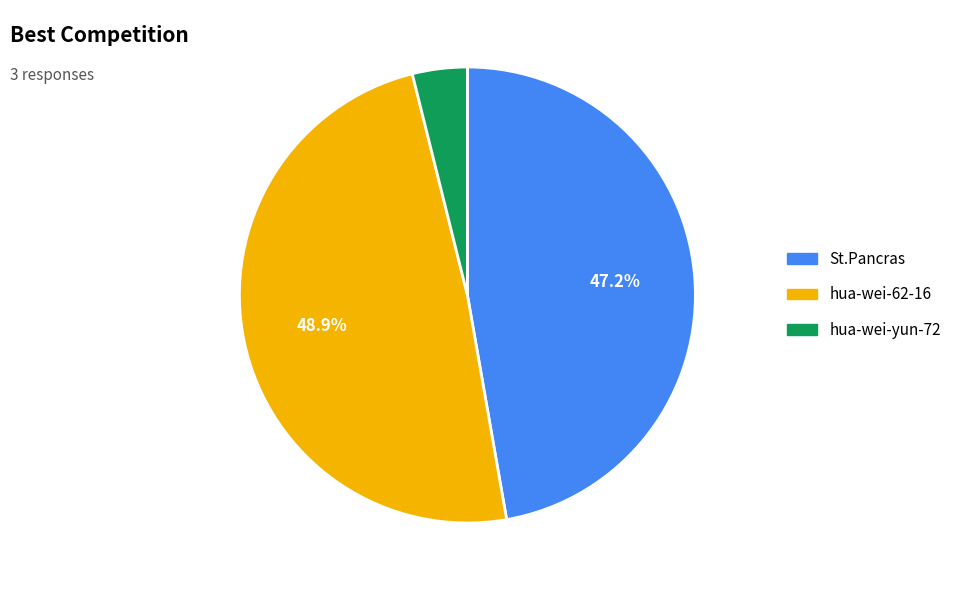

Between hua-wei-62-16 and hua-wei-yun-72, which is larger?

hua-wei-62-16